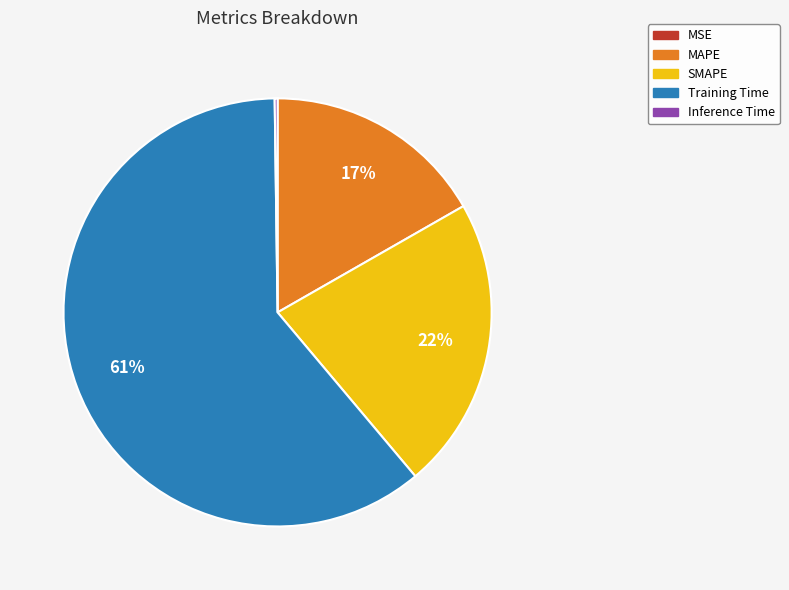

Does SMAPE represent more than half of the total?

No